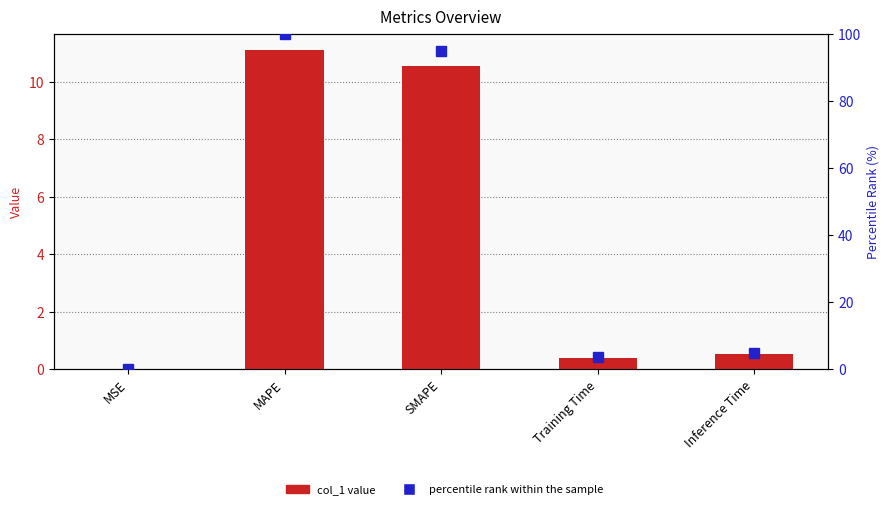

Reading left to right, transcribe all the data shown in this chart.

col_1 value: MSE=0.0	MAPE=11.1	SMAPE=10.5	Training Time=0.4	Inference Time=0.5
percentile rank within the sample: MSE=0.0	MAPE=100.0	SMAPE=94.7	Training Time=3.5	Inference Time=4.8